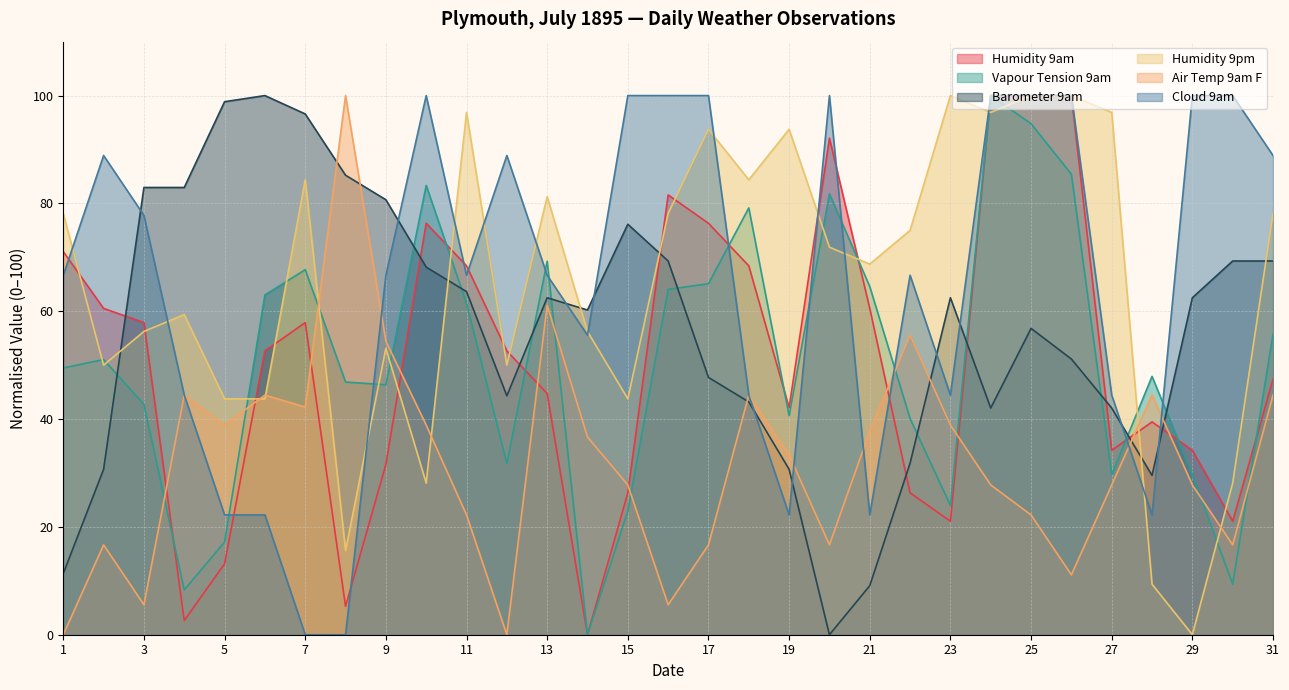

At which category is the sum across all series the highest?

25